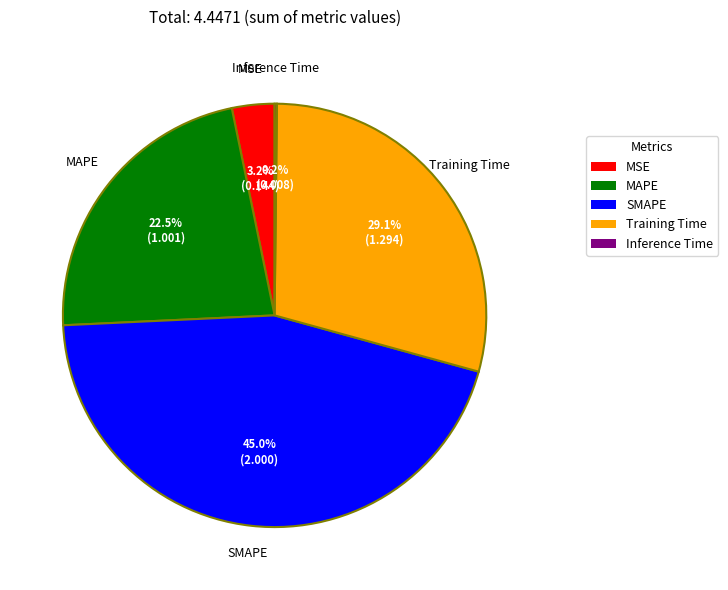

Between MAPE and Training Time, which is larger?

Training Time